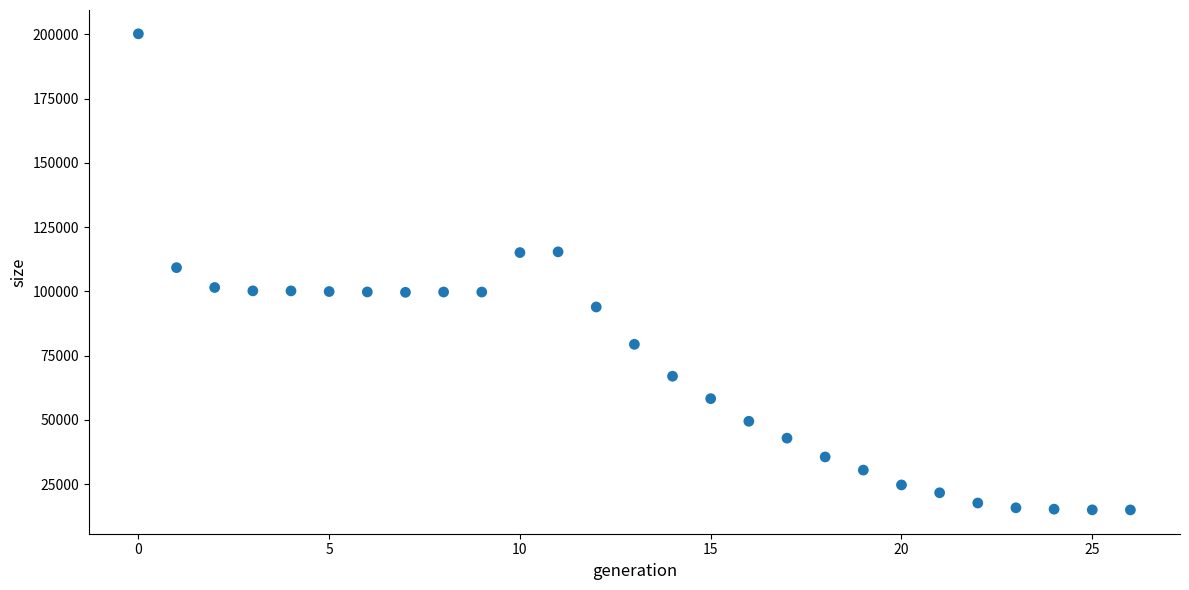

What is the range of Y values (max minus min)?

185196